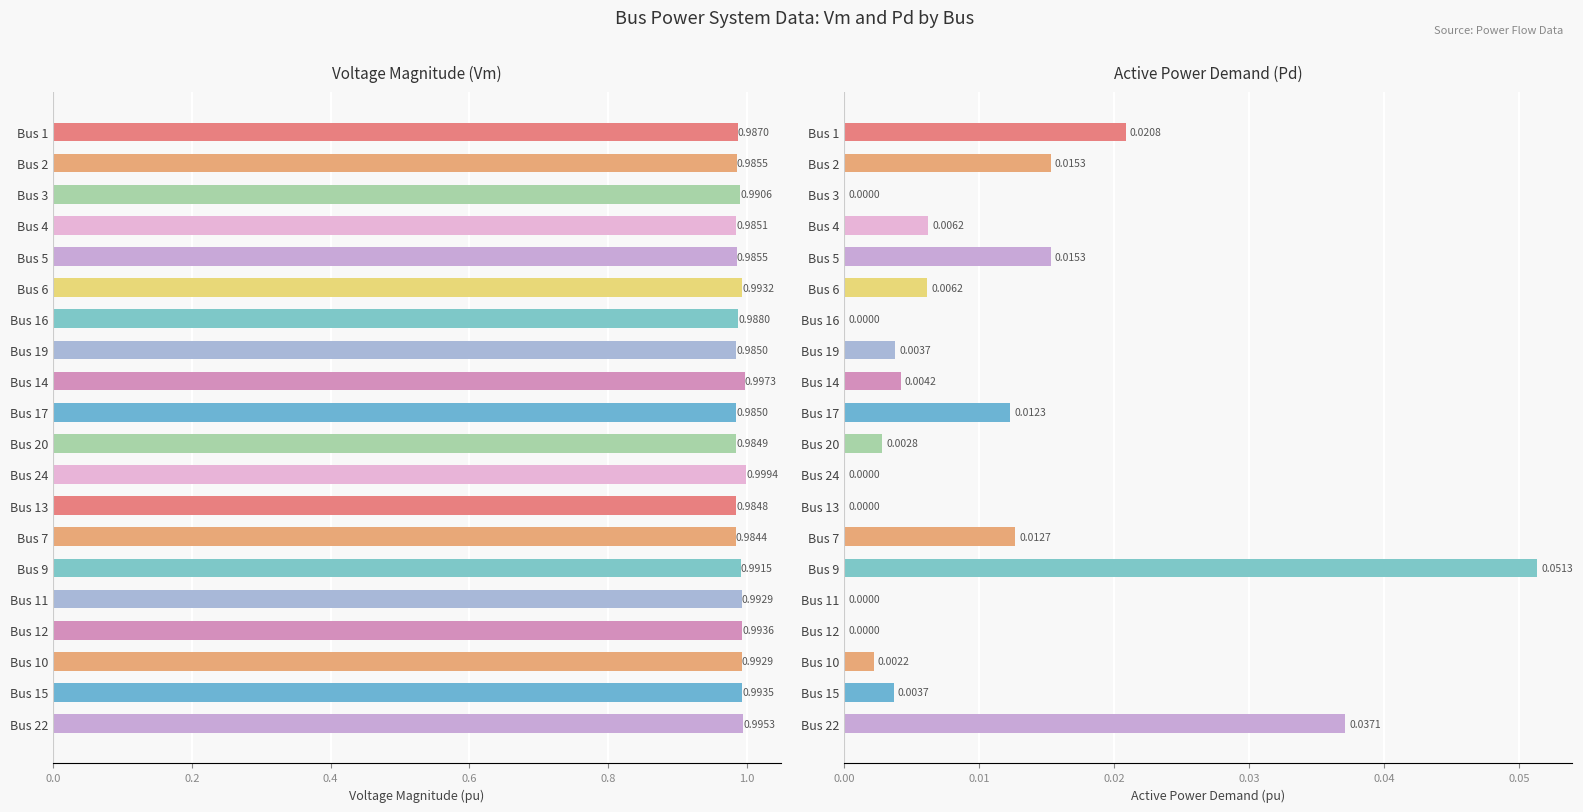

What is the difference between the highest and lowest values at Bus 10?

1.0